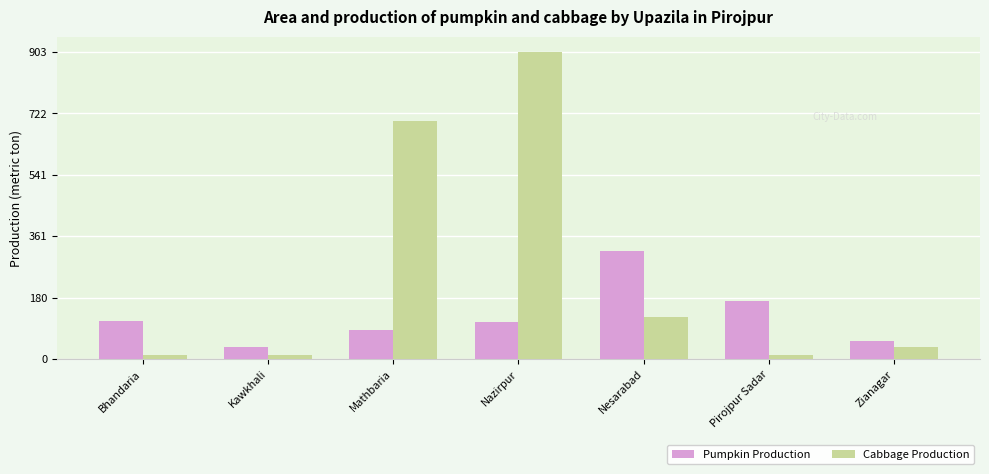

What is the difference between the second highest and second lowest values in the Pumpkin Production series?

117